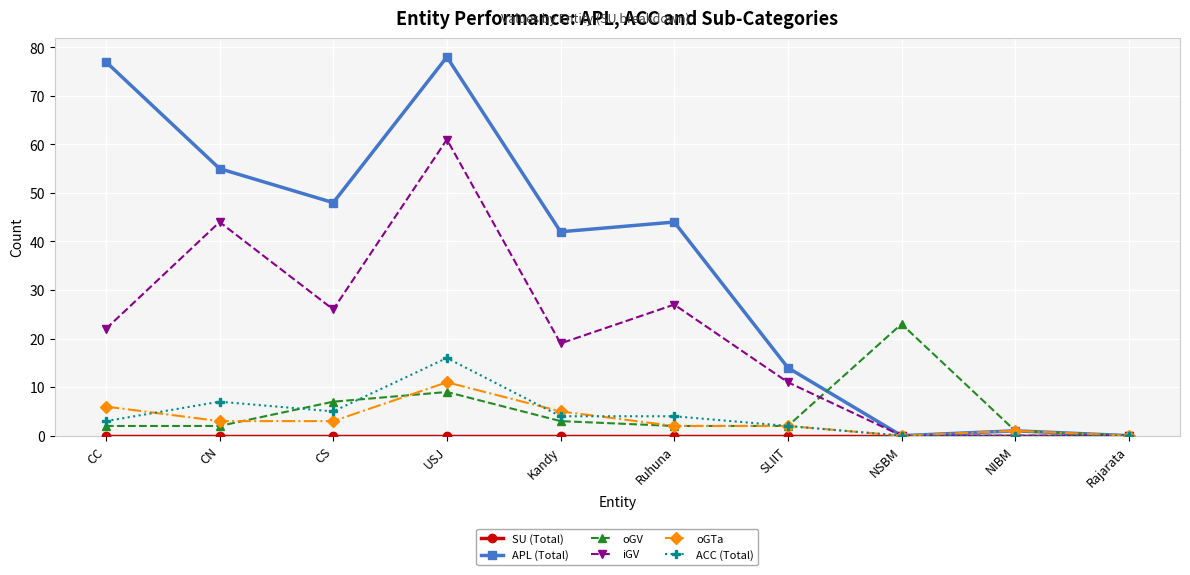

What position from the right is NSBM?

3